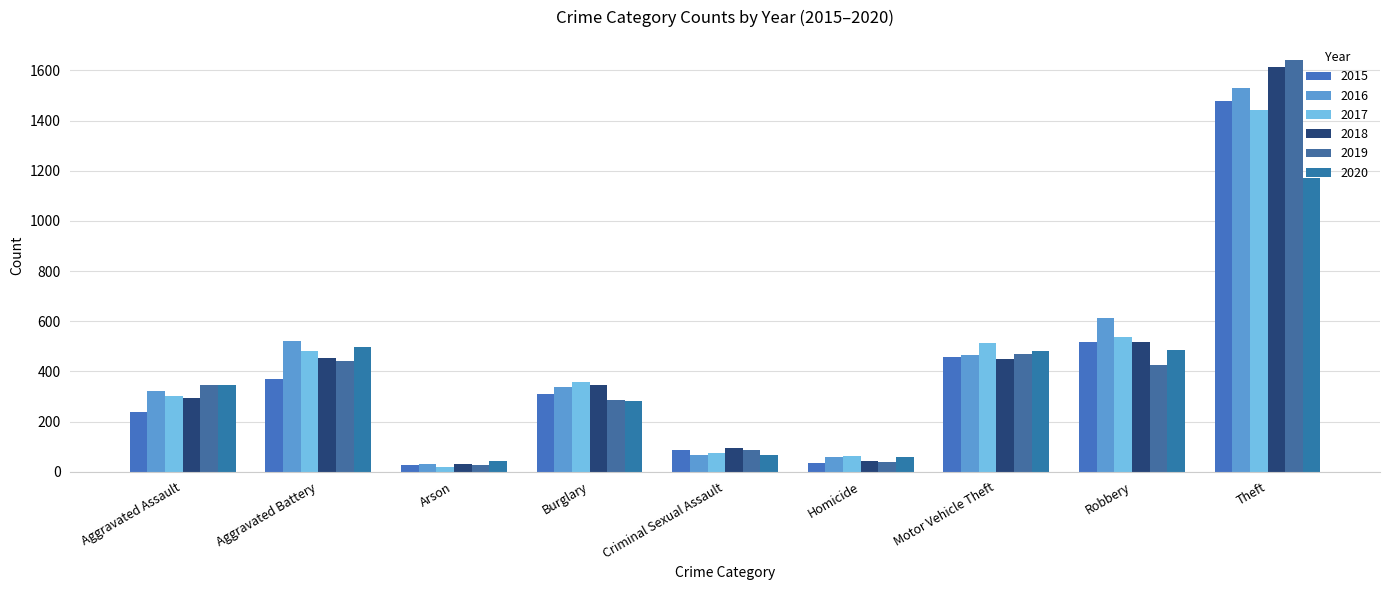

At which label does 2015 first exceed 311?

Aggravated Battery